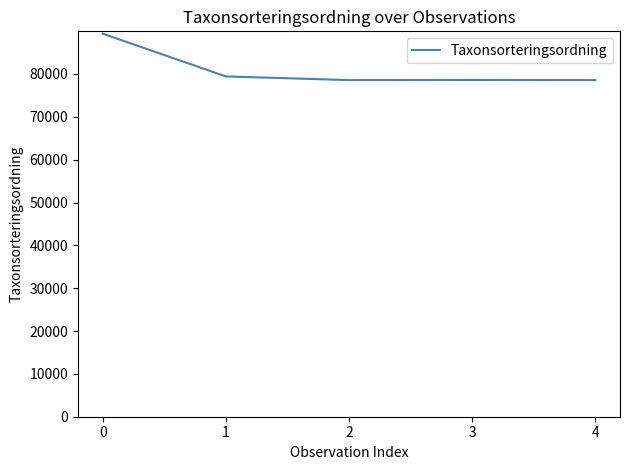

What is the sum of the values at 3 and 1?

158036